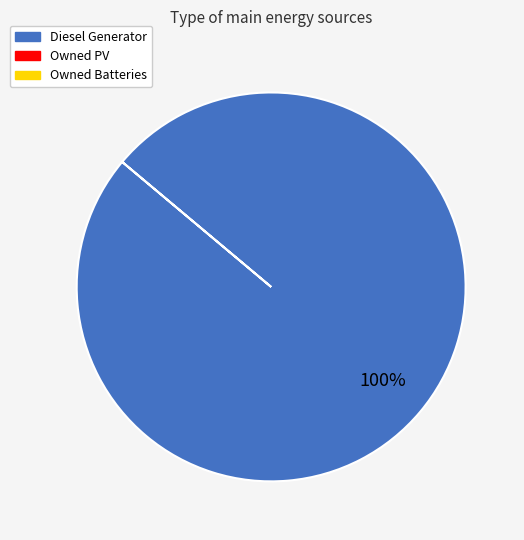

Is there any slice that represents more than half of the pie?

Yes